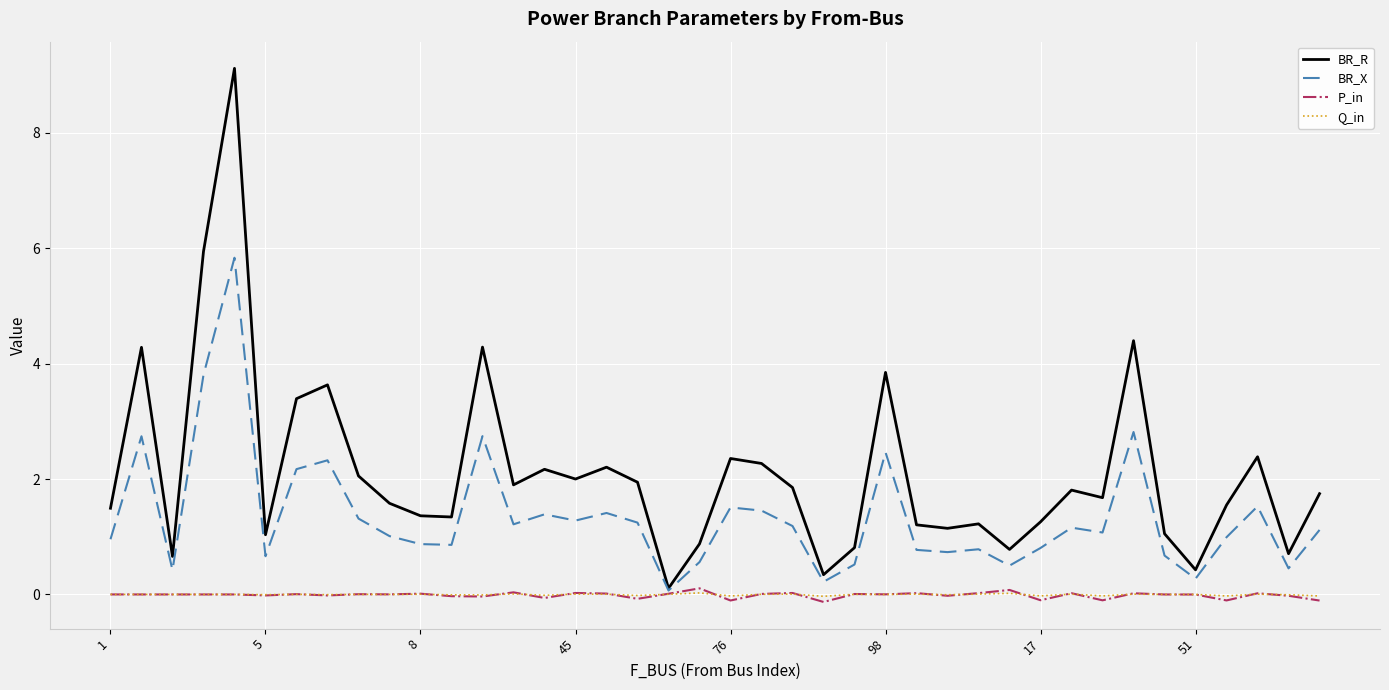

Which series has the largest total across all categories?

BR_R